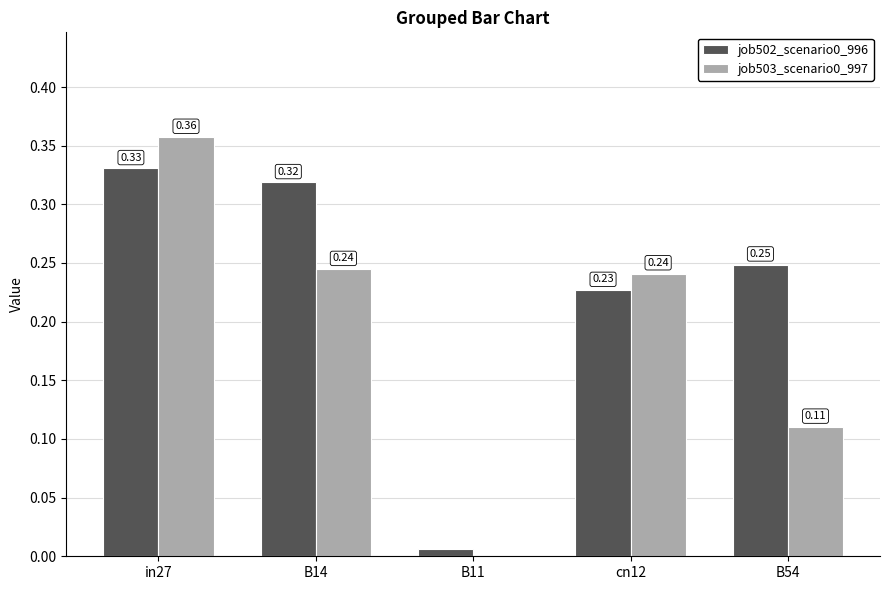

At which category is the sum across all series the highest?

in27